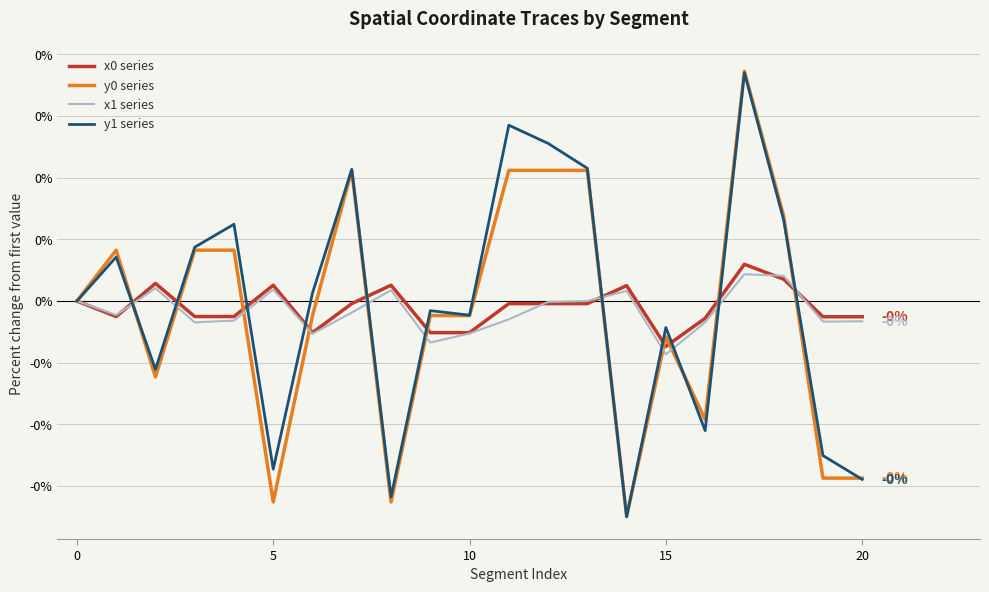

Does the chart have visible grid lines?

Yes